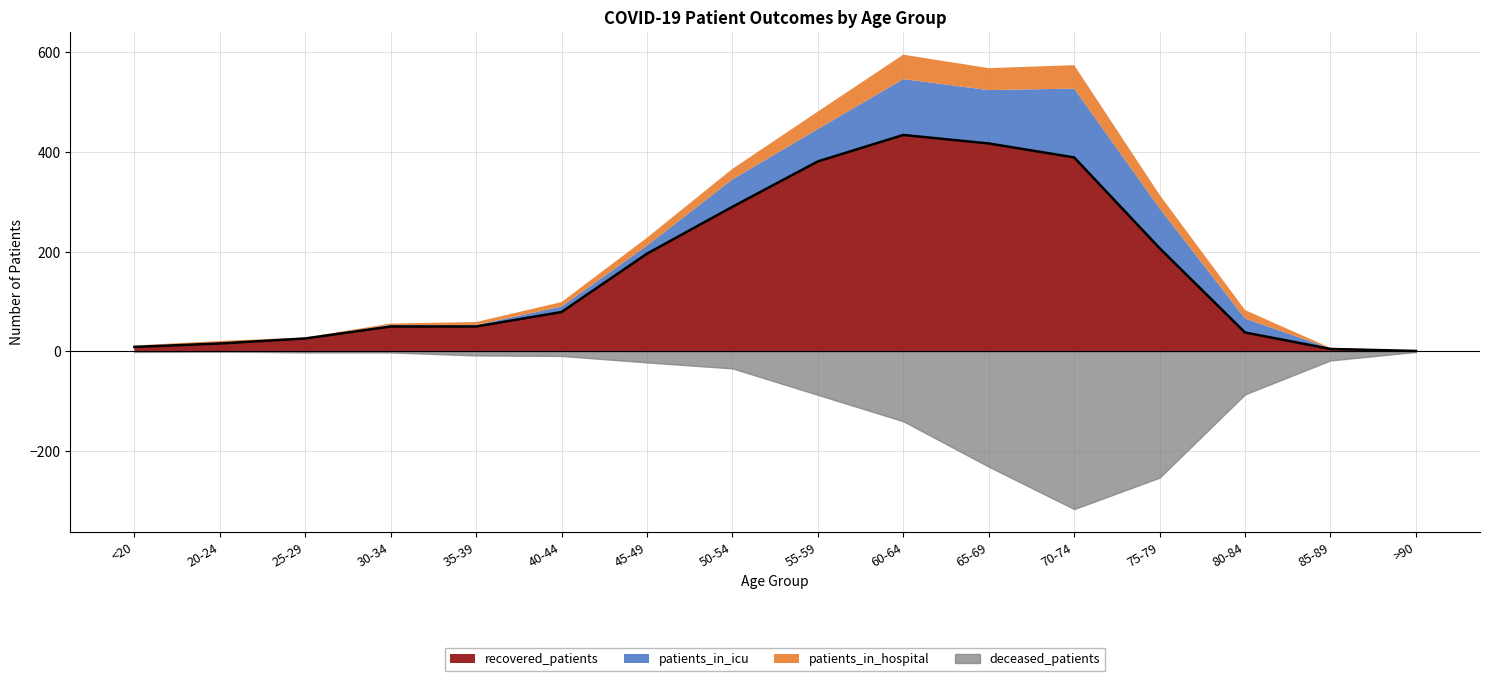

How many interior local peaks does the patients_in_hospital series have?

3